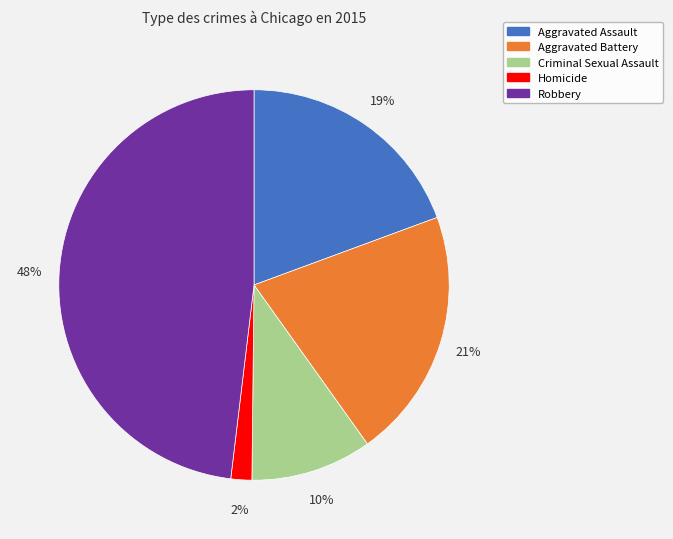

Which slice is the largest?

Robbery